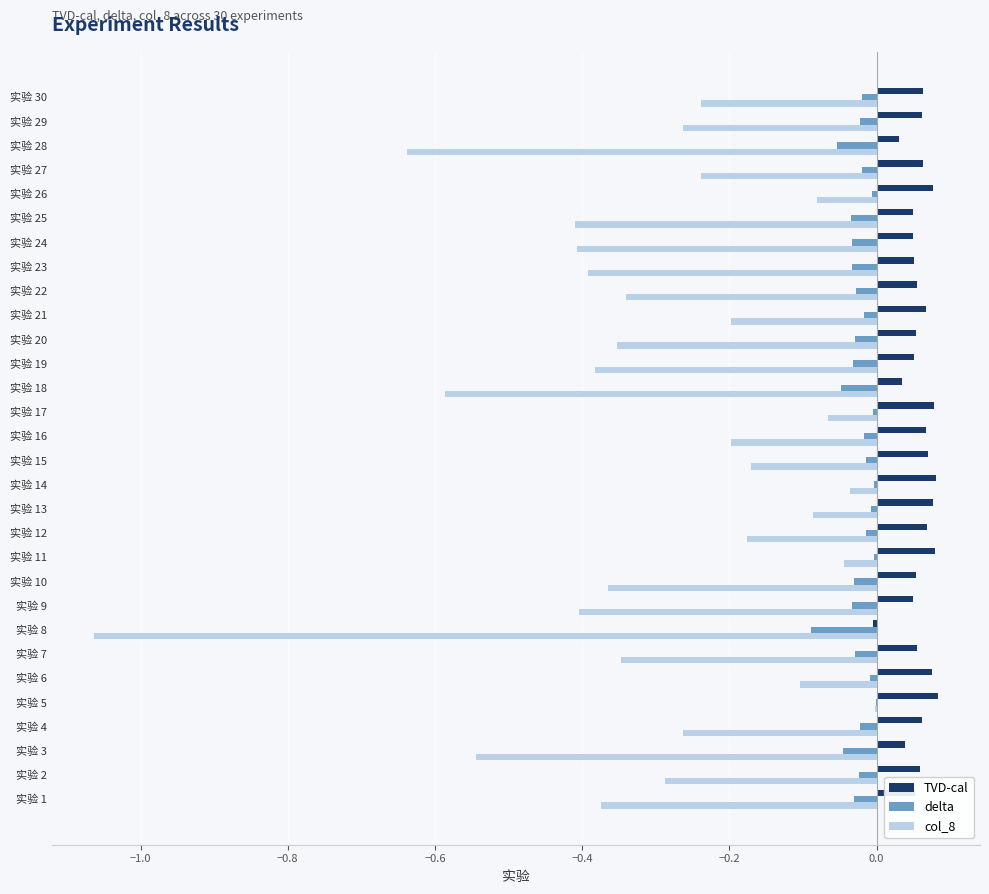

Is the value of TVD-cal at 实验 6 greater than the value of delta at 实验 22?

Yes